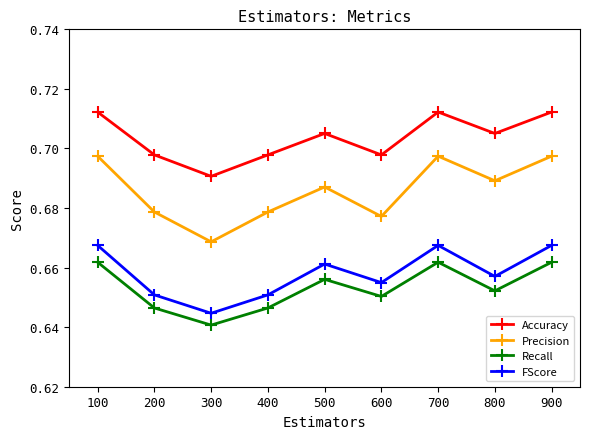

True or false: Recall has a value of 0.2 at 800.

False